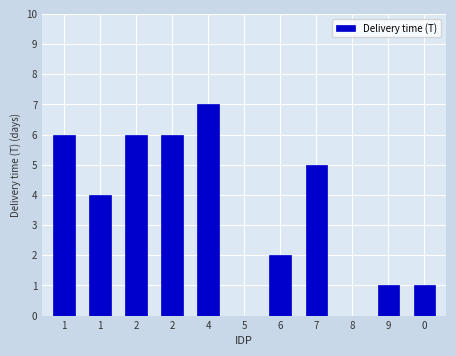

Reading left to right, transcribe all the data shown in this chart.

1=6	1=4	2=6	2=6	4=7	5=0	6=2	7=5	8=0	9=1	0=1